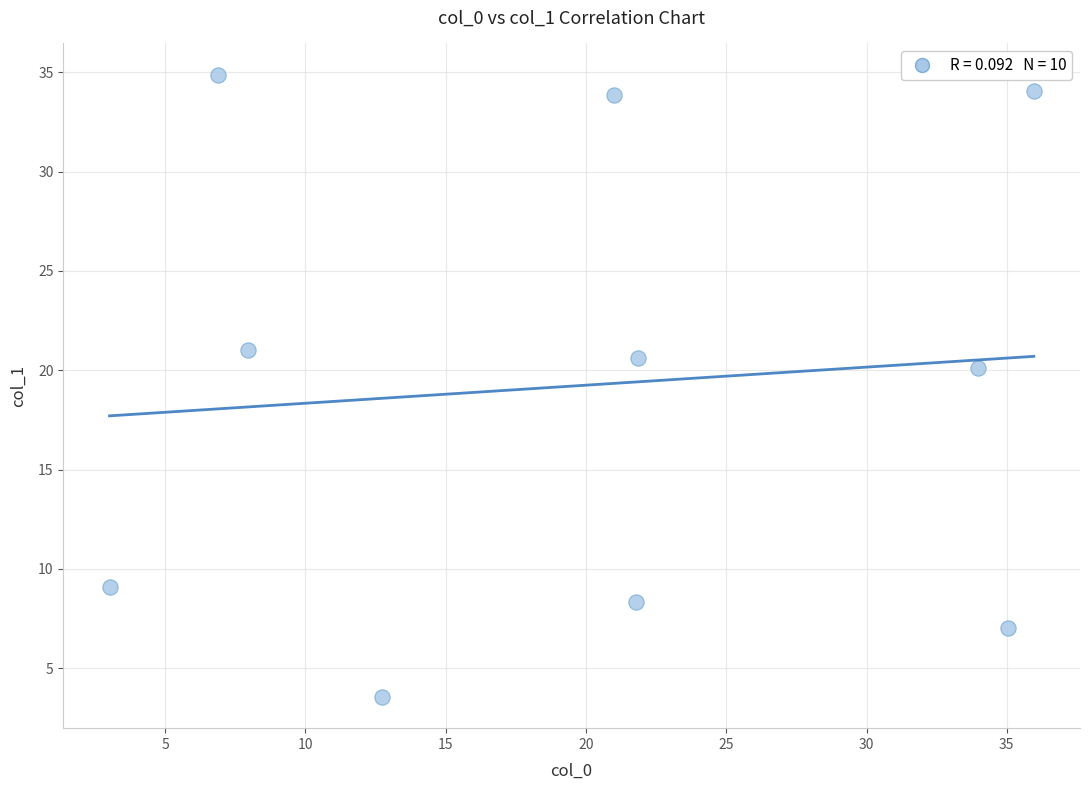

What Y value in the scatter plot is closest to 19?

20.1